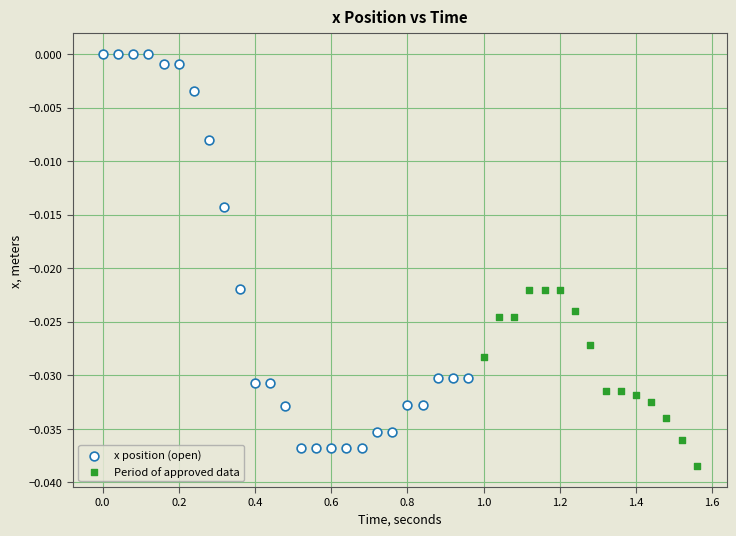

Which series has the largest Y range (max minus min)?

x position (open)